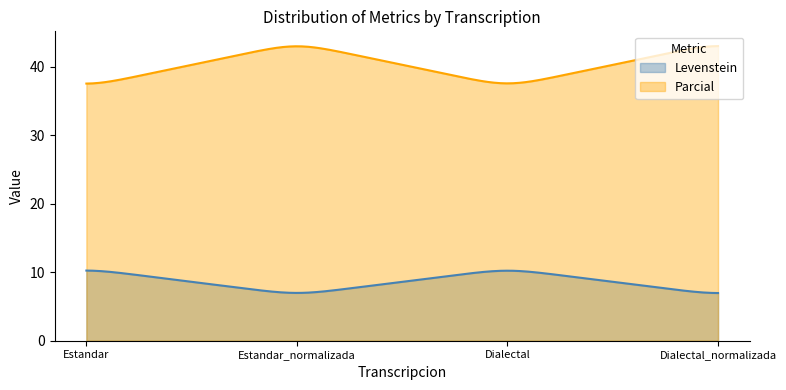

Reading left to right, transcribe all the data shown in this chart.

Levenstein: 10.5	6.7	10.5	6.7
Parcial: 37.0	43.5	37.0	43.5